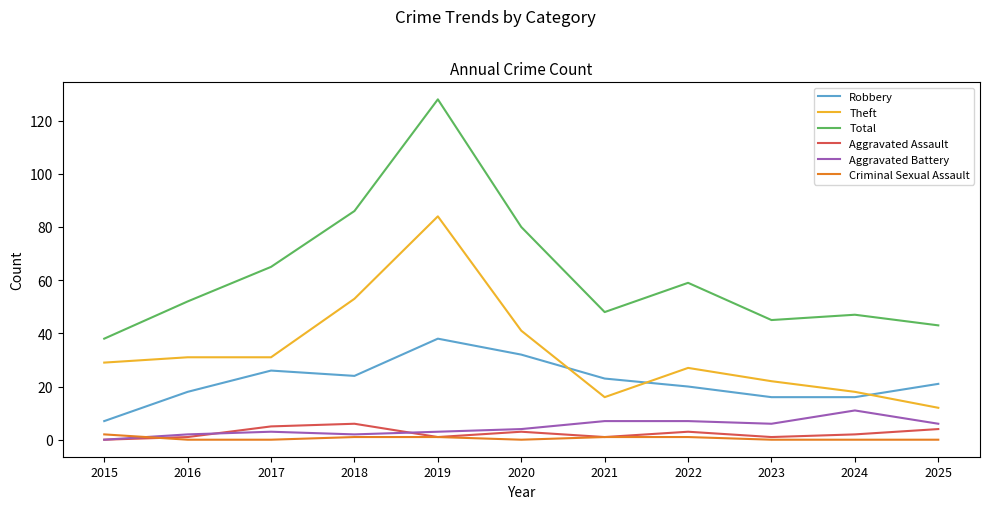

Which series has the widest spread of values?

Total